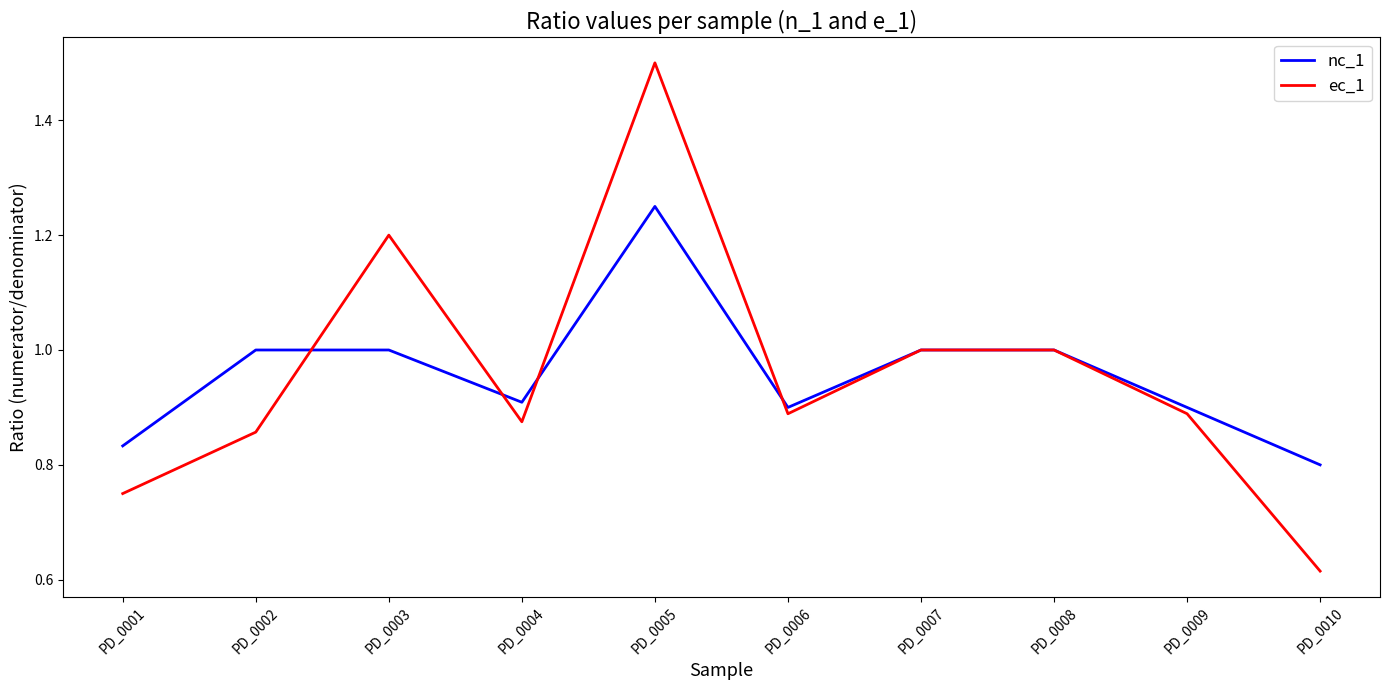

List the series in order of their peak value, highest first.

ec_1, nc_1